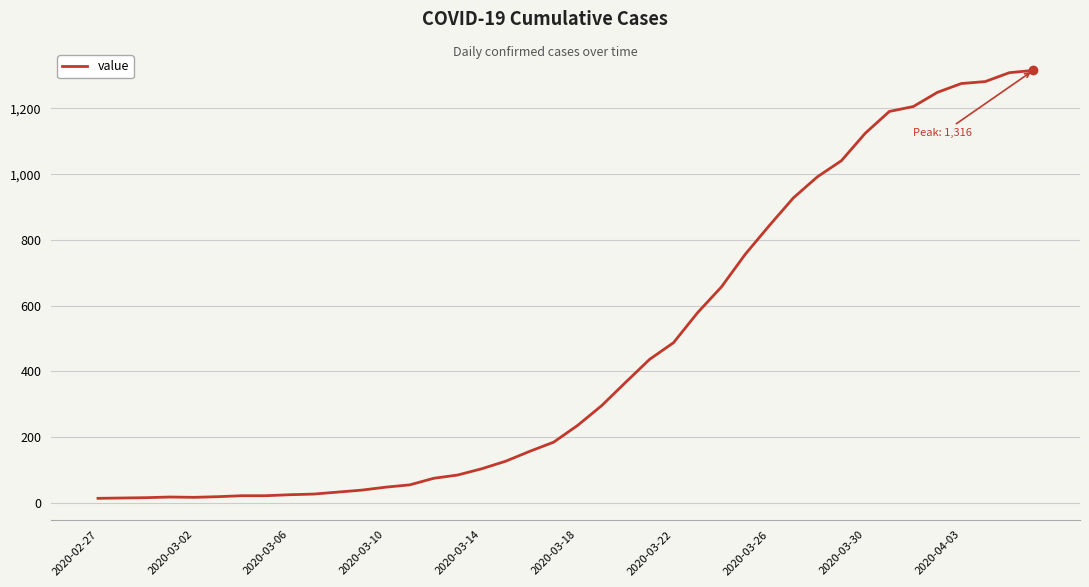

What is the difference between the maximum and minimum values?

1303